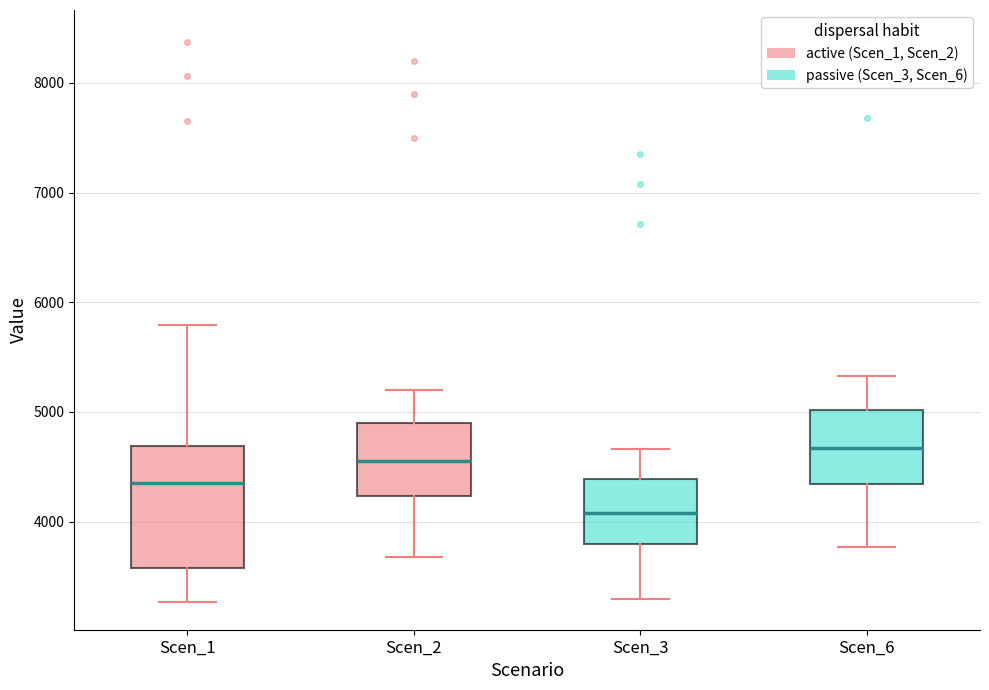

Reading left to right, read every box against the y-axis: the position of its median line, the range the box covers, and the ends of its whiskers. The values are not printed on the chart, so give them approximately, as read against the axis.

Scen_1: median 4400, box 3600 to 4700, whiskers 3300 to 5800
Scen_2: median 4600, box 4200 to 4900, whiskers 3700 to 5200
Scen_3: median 4100, box 3800 to 4400, whiskers 3300 to 4700
Scen_6: median 4700, box 4300 to 5000, whiskers 3800 to 5300